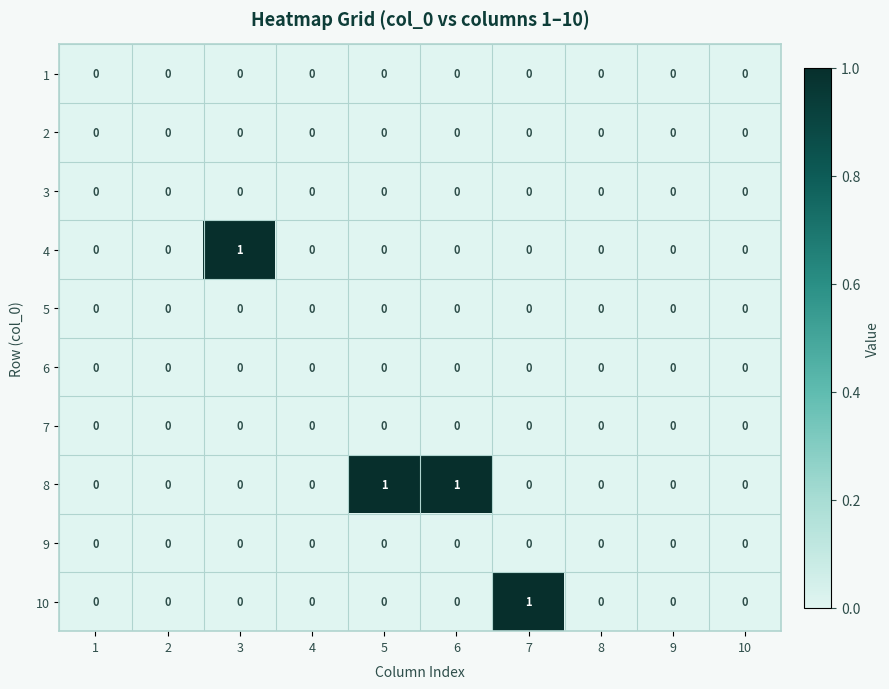

Which series changed the most between 6 and 8?

8